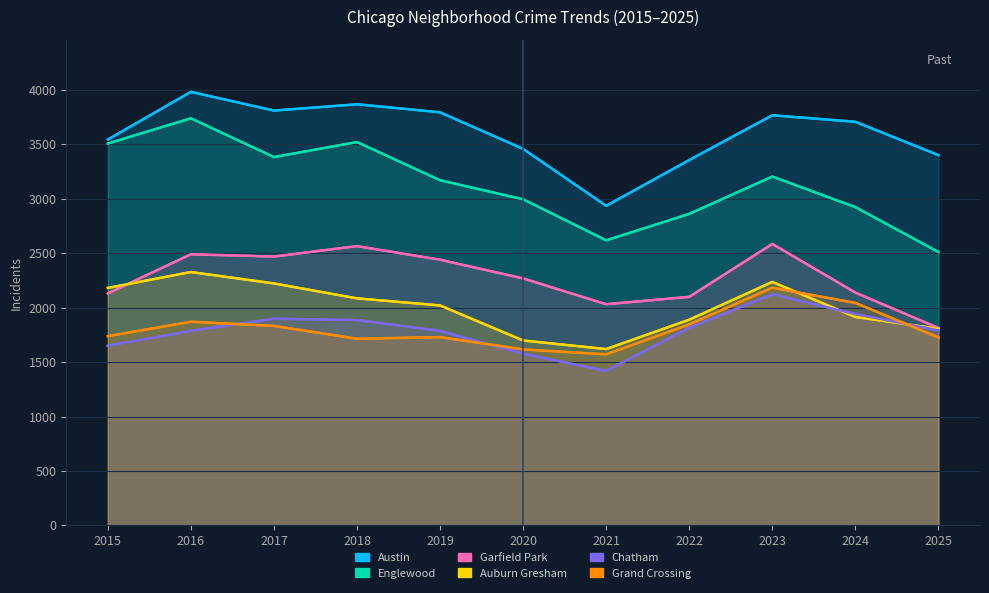

How many lines are shown in the chart?

6